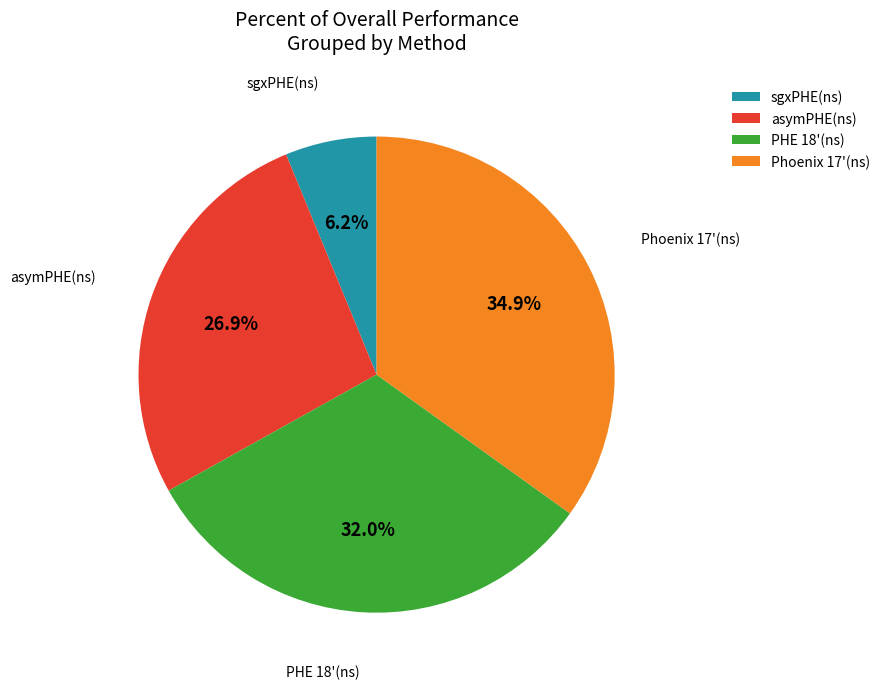

Count the number of slices in the pie.

4